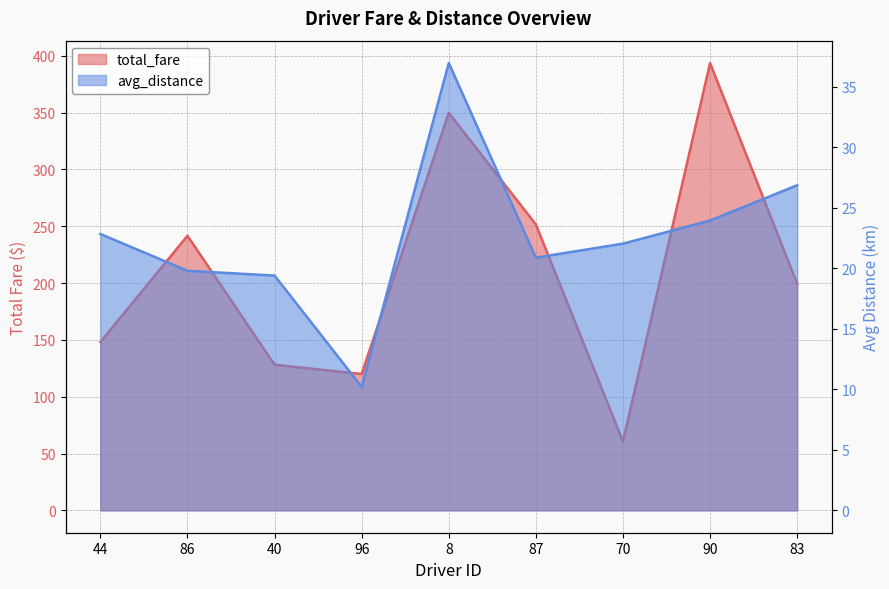

In total_fare, how many points are lower than both neighbors (excluding endpoints)?

2